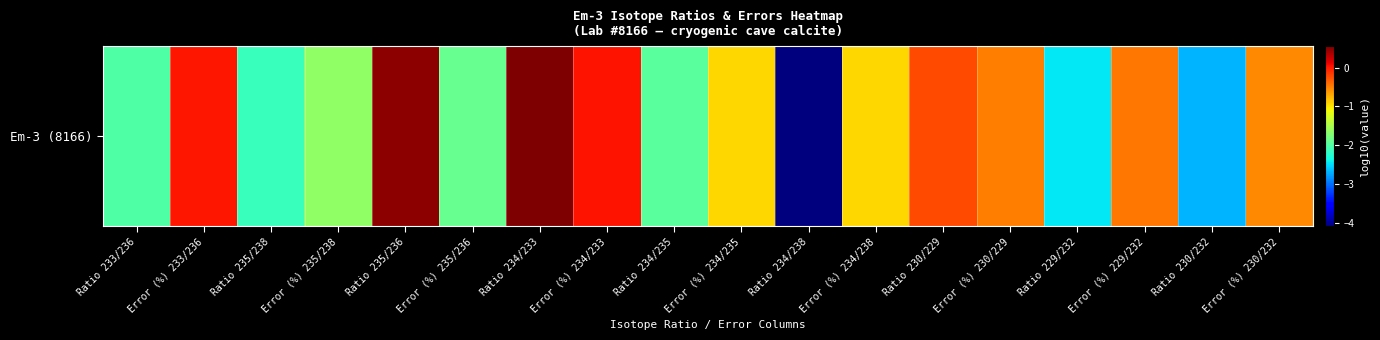

Count the number of data series in this chart.

1